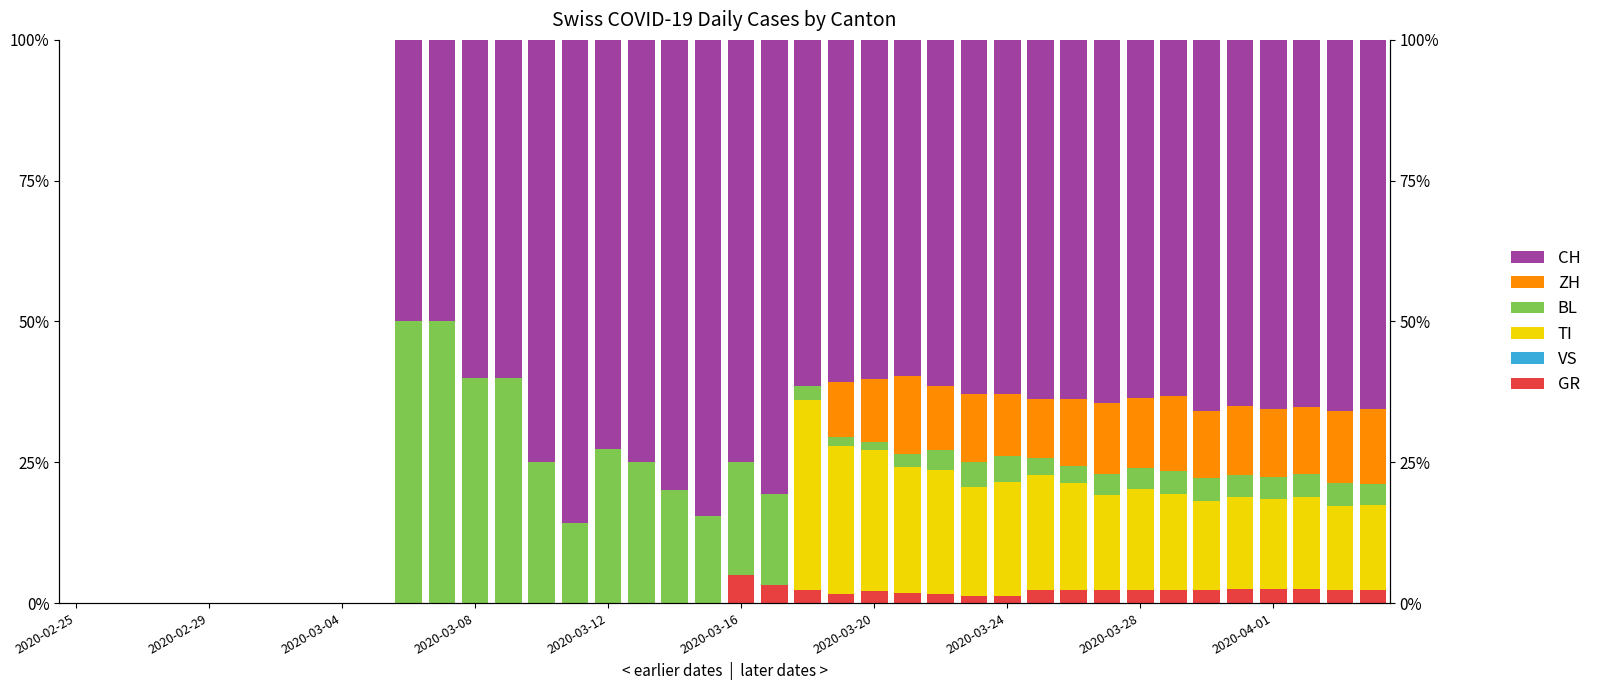

What is the average value of the CH series?

49.7